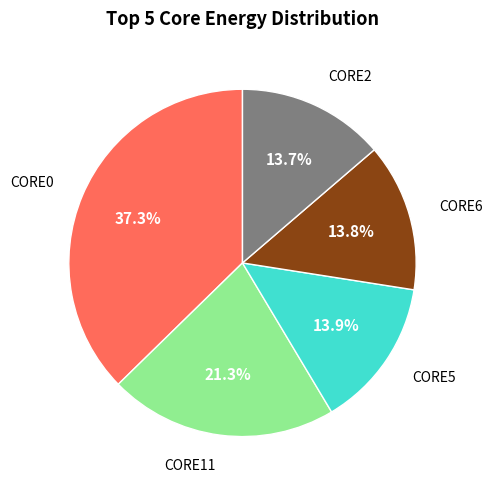

Is there any slice that represents more than half of the pie?

No